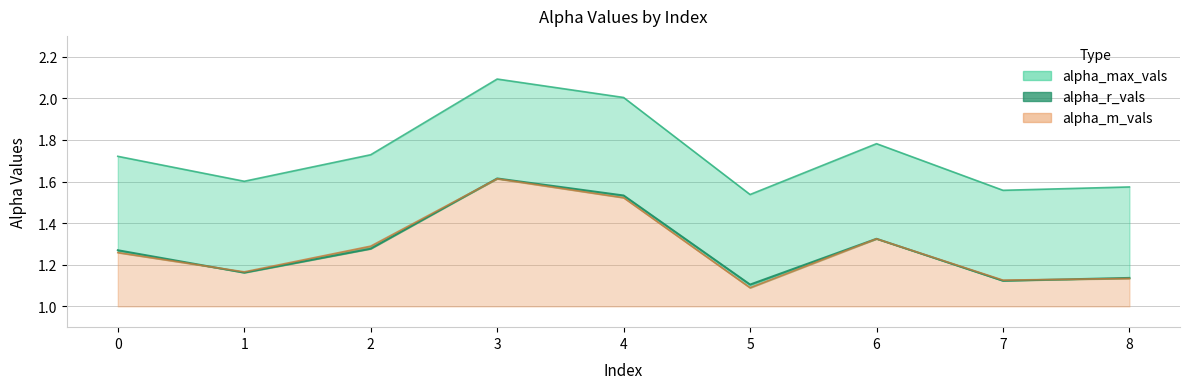

Which series has the largest range (max minus min)?

alpha_max_vals